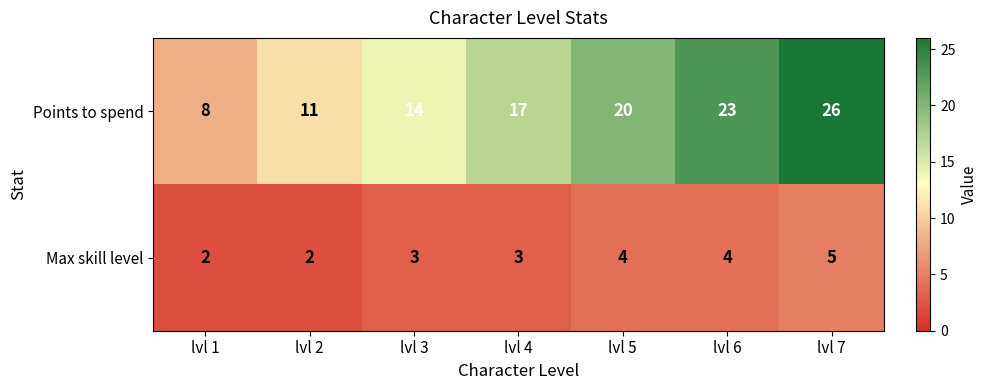

What is the approximate value of Points to spend at lvl 7, to the nearest 5?

25